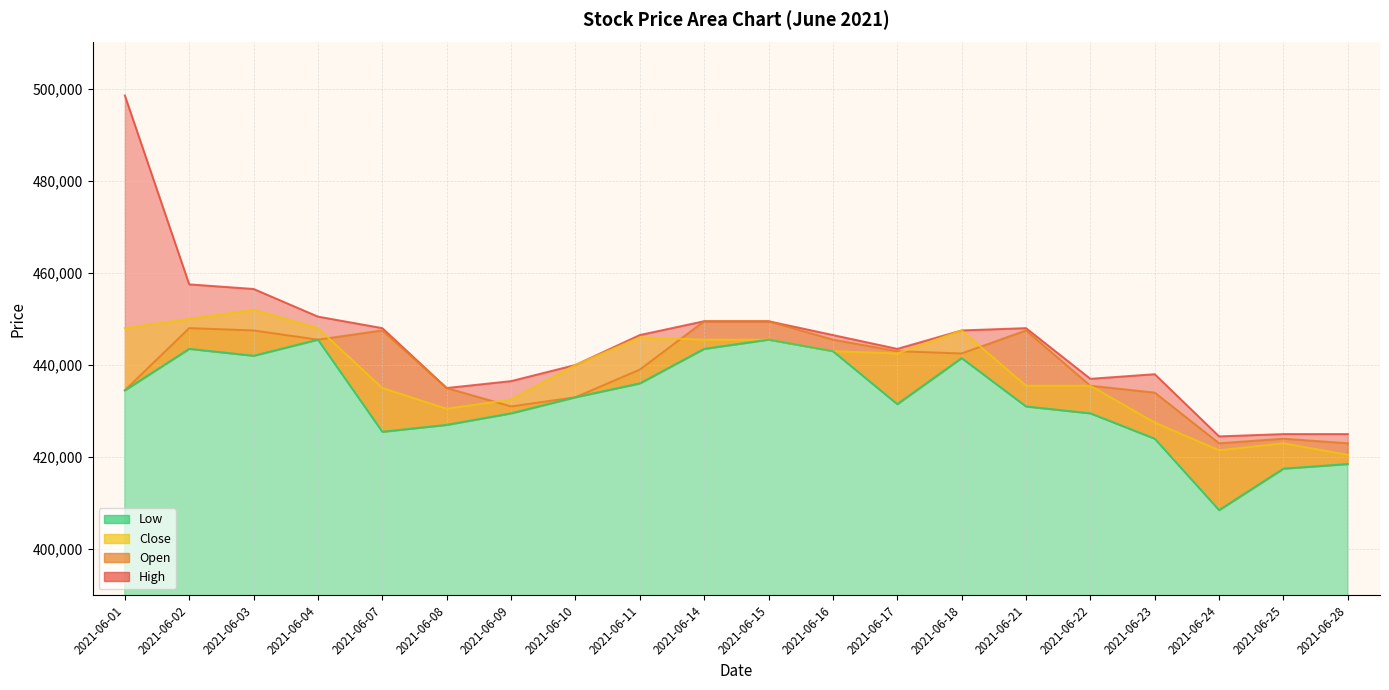

Reading left to right, list all the values displayed in this chart.

High: 498500	457500	456500	450500	448000	435000	436500	440000	446500	449500	449500	446500	443500	447500	448000	437000	438000	424500	425000	425000
Open: 434500	448000	447500	445500	447500	435000	431000	433000	439000	449500	449500	445500	443000	442500	447500	435500	434000	423000	424000	423000
Close: 448000	450000	452000	448000	435000	430500	432500	440000	446000	445500	445500	443000	442500	447500	435500	435500	427500	421500	423000	420500
Low: 434500	443500	442000	445500	425500	427000	429500	433000	436000	443500	445500	443000	431500	441500	431000	429500	424000	408500	417500	418500